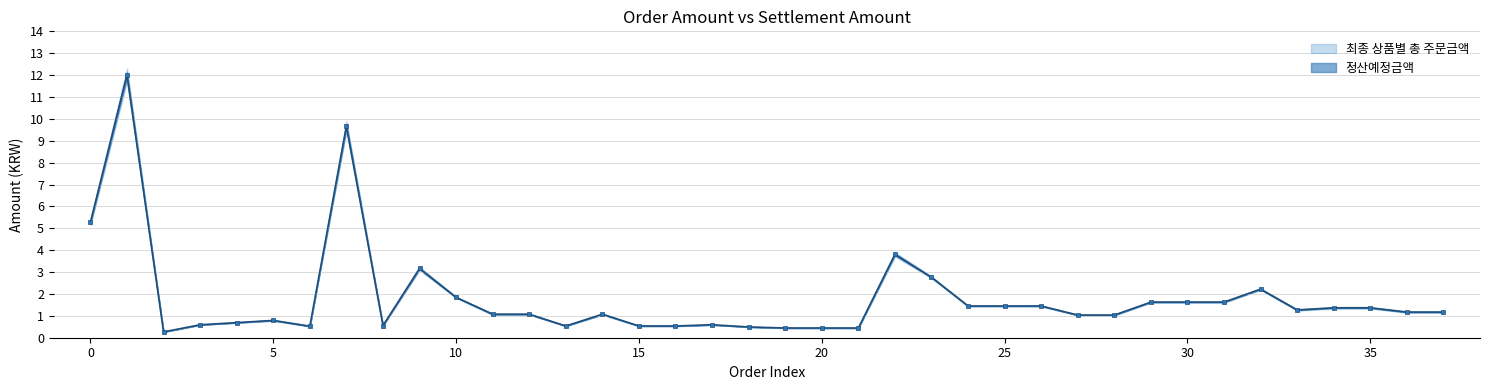

What are all the series names shown in the legend?

최종 상품별 총 주문금액, 정산예정금액